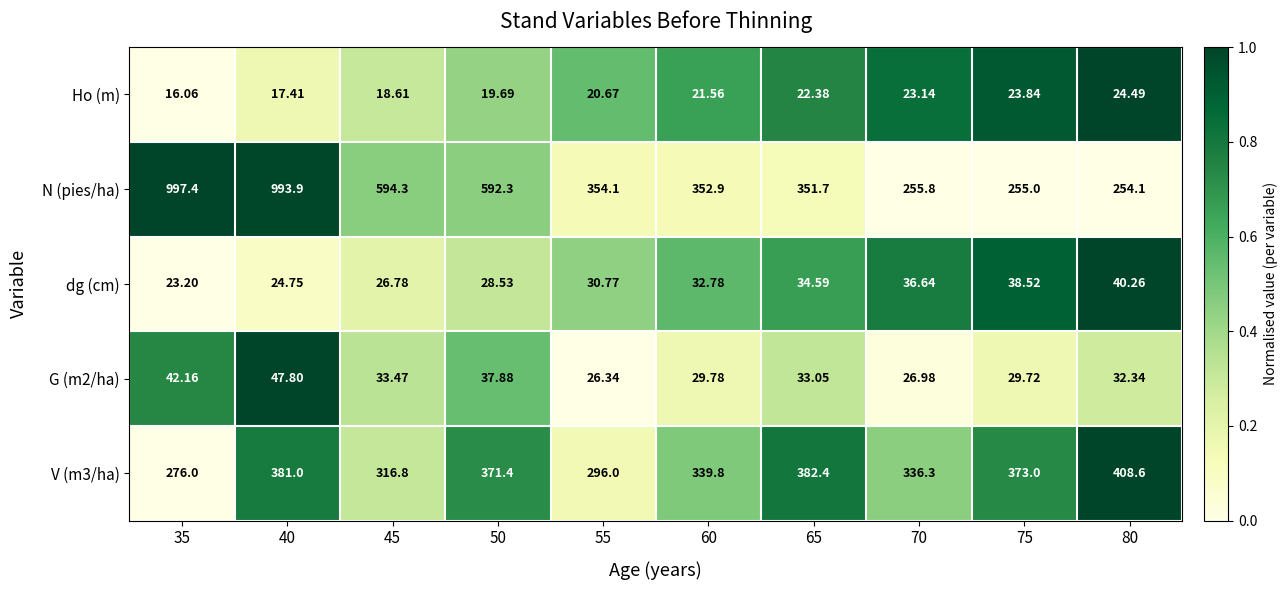

List the series in order of their peak value, highest first.

N (pies/ha), V (m3/ha), G (m2/ha), dg (cm), Ho (m)